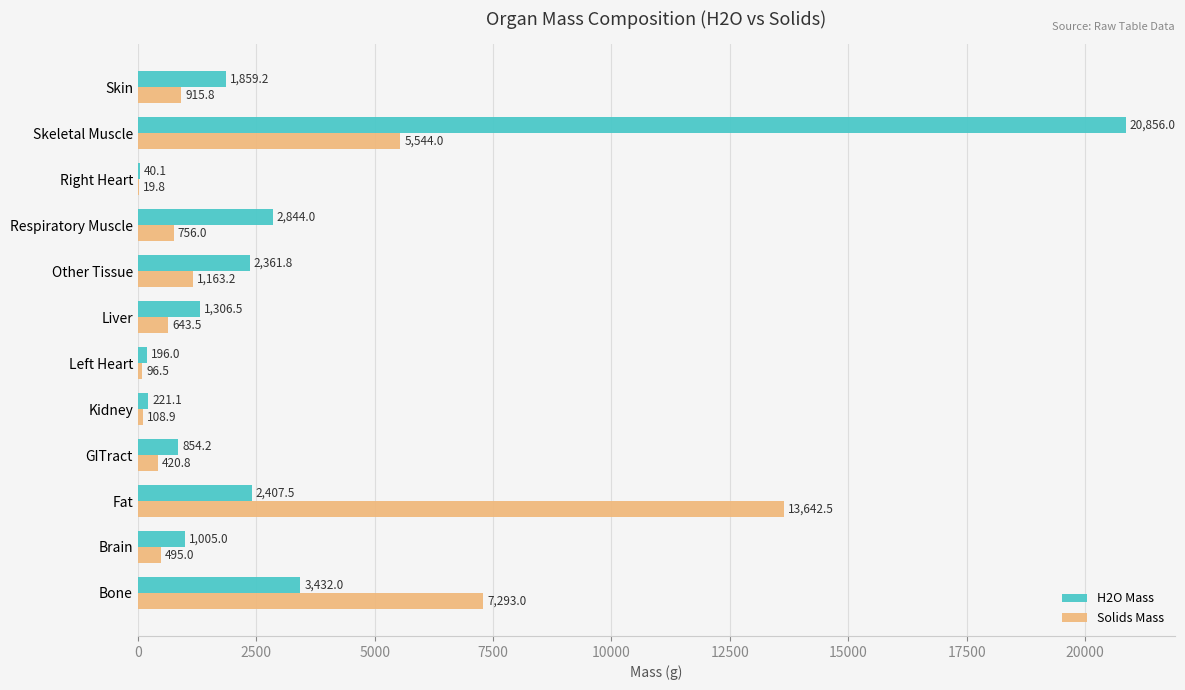

True or false: H2O Mass has a value of 854.2 at GITract.

True